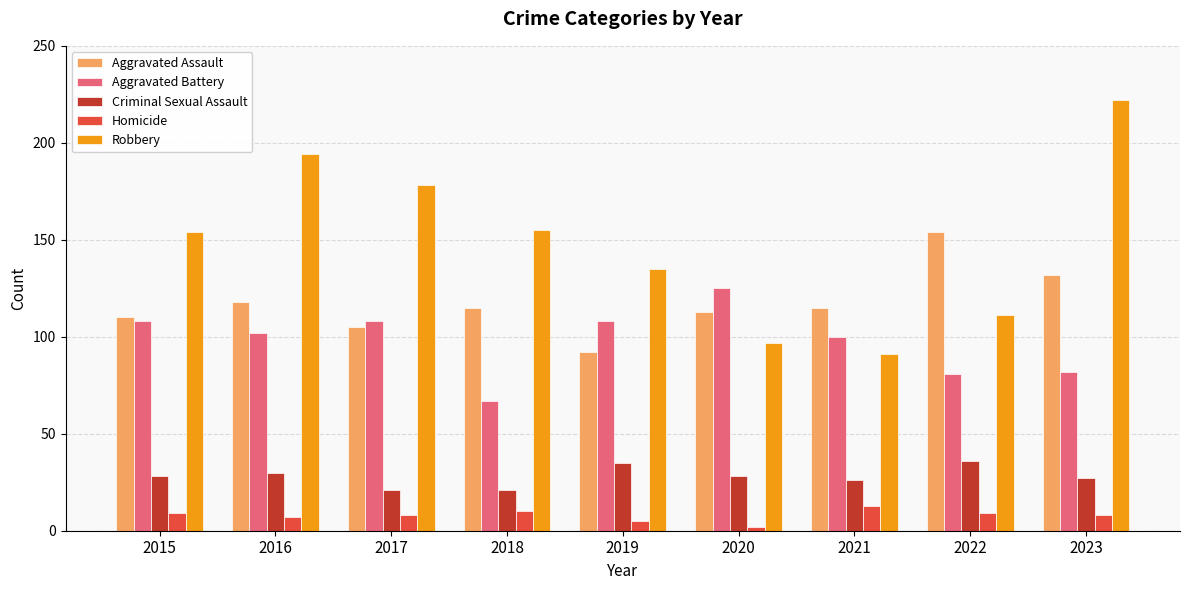

Count the number of categories in the chart.

9